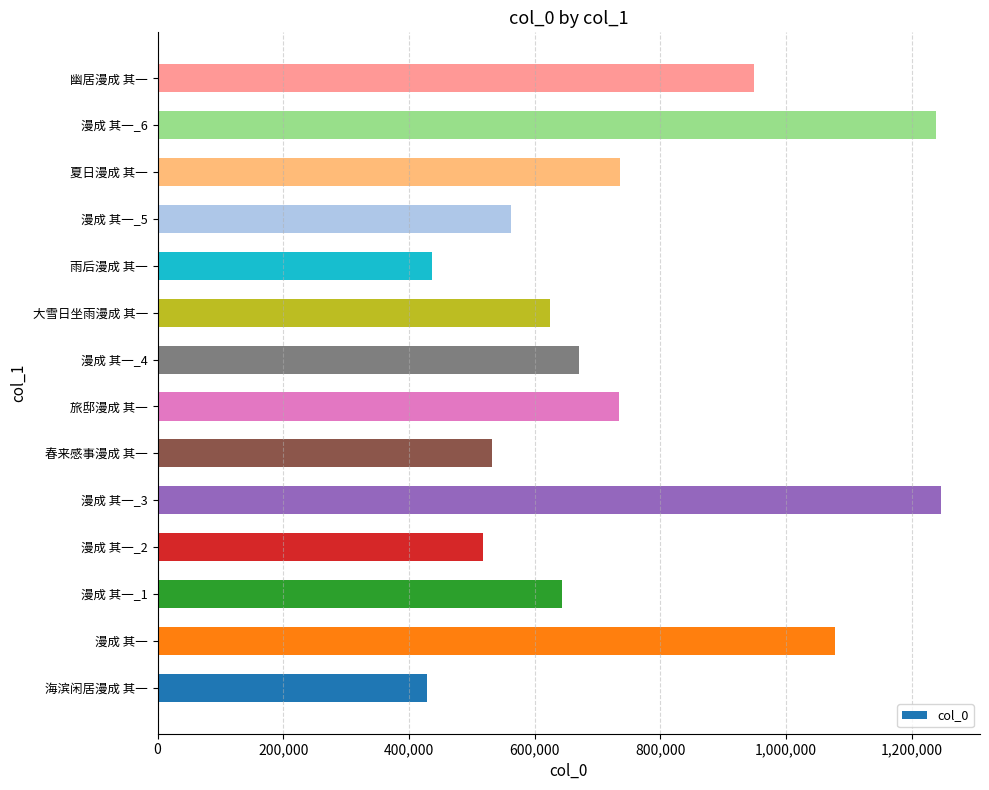

What is the difference between the second highest and minimum values?

810625